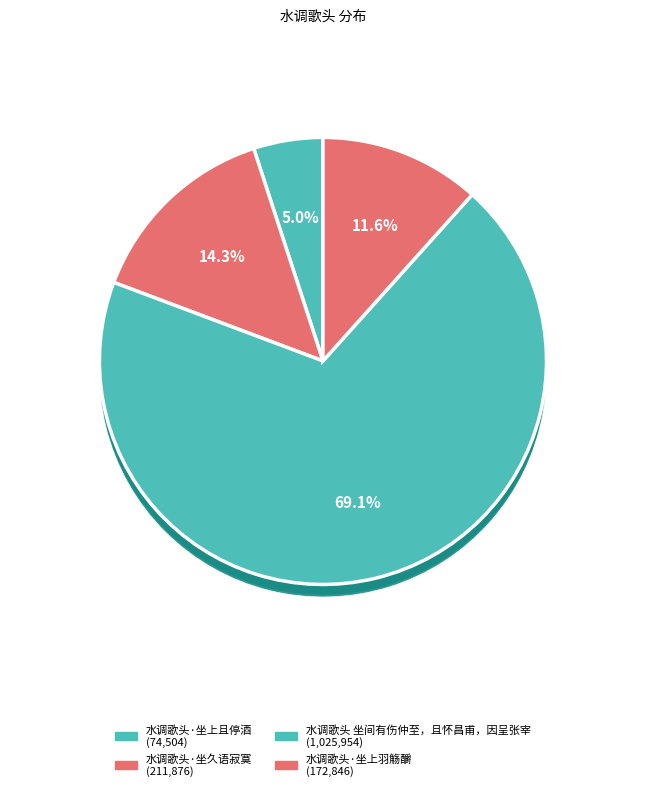

Is the sum of 水调歌头·坐上羽觞釂 and 水调歌头·坐久语寂寞 greater than half?

No